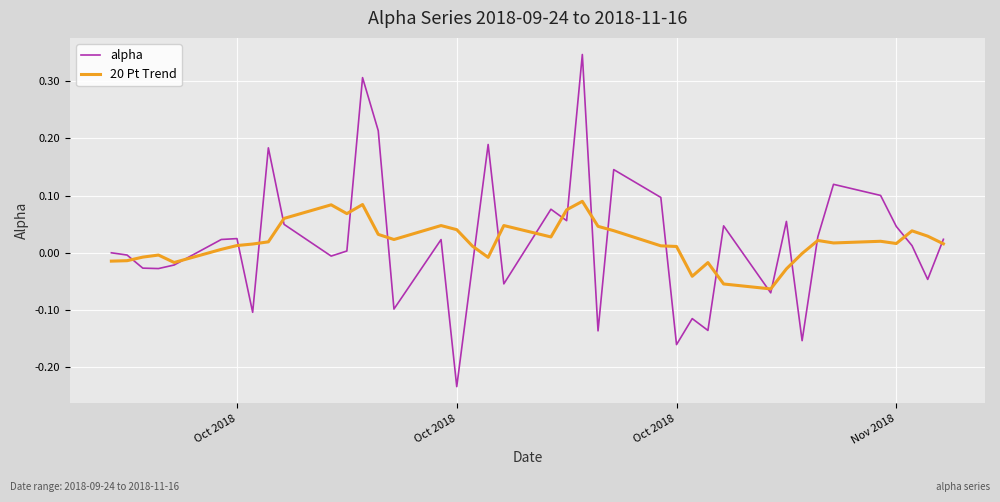

True or false: 20 Pt Trend and alpha cross at least once.

True